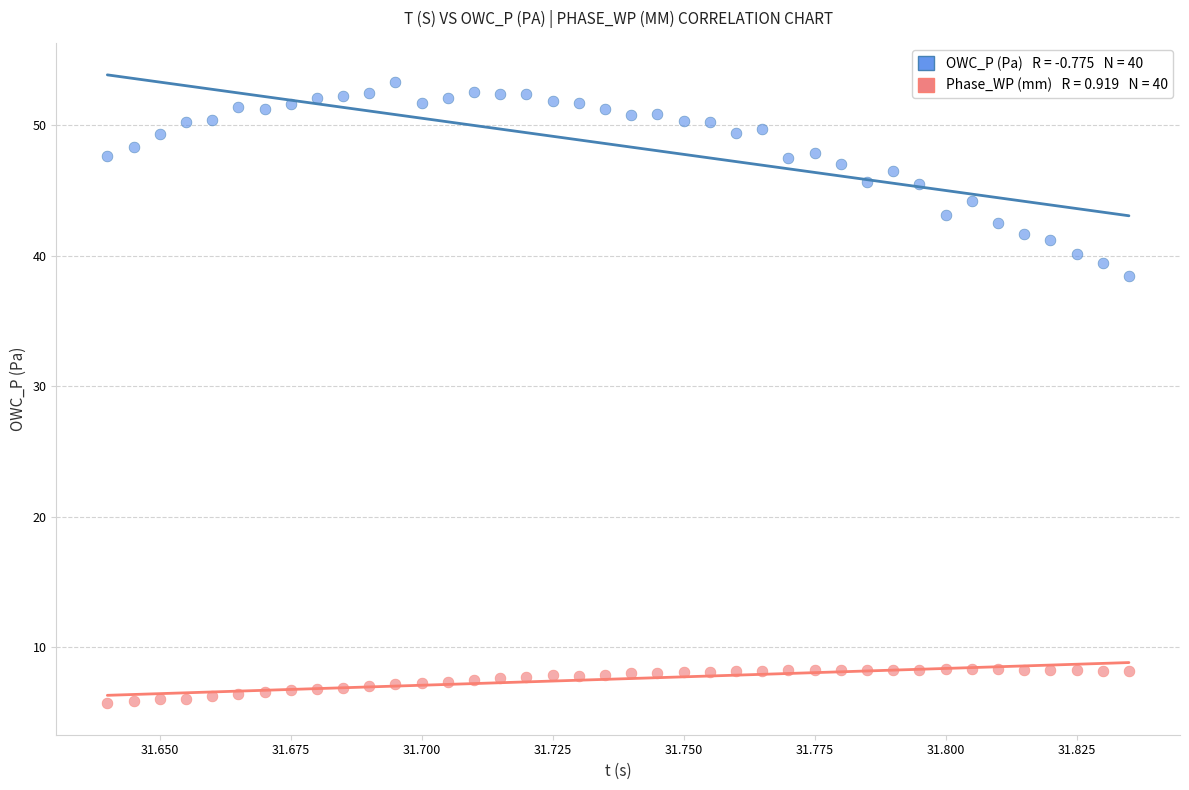

Across all series, what Y value is closest to 29?

38.4